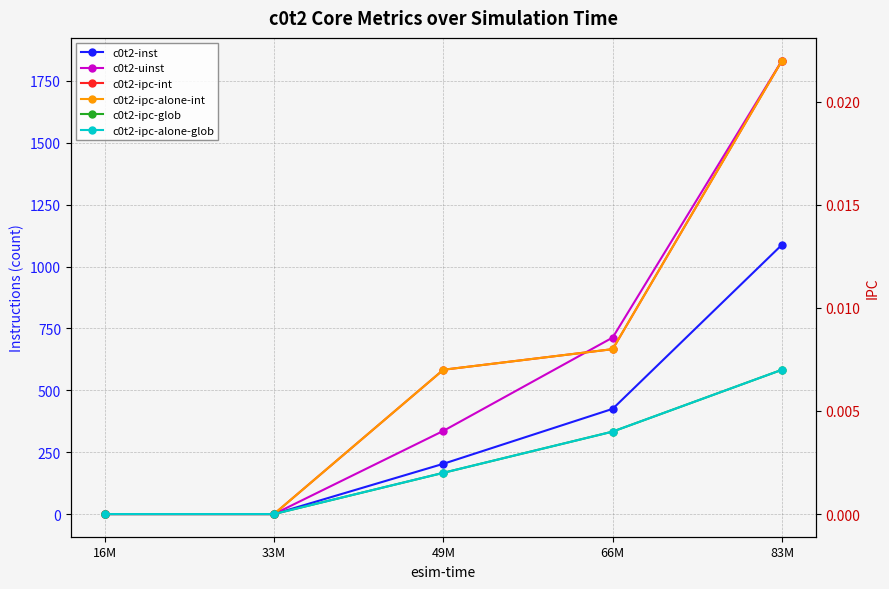

True or false: c0t2-ipc-alone-glob has more than 2 interior local peaks.

False